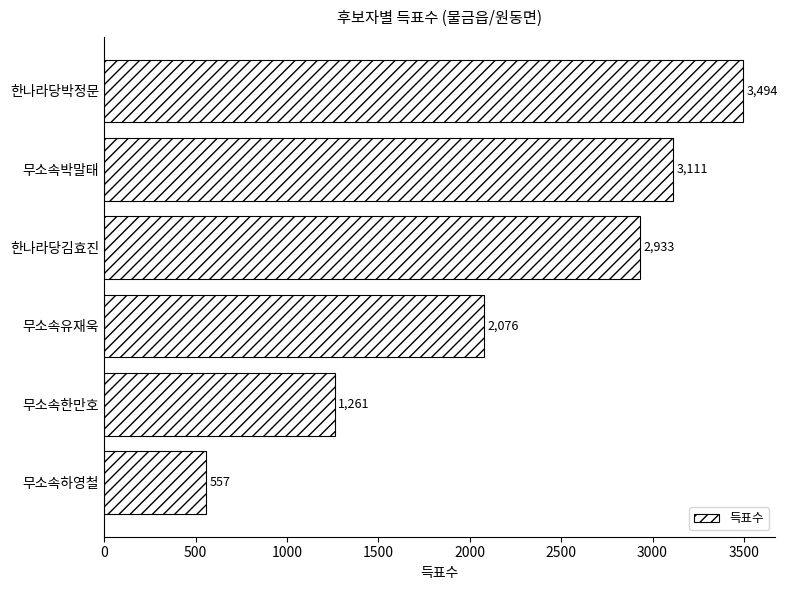

Are the bars horizontal?

Yes